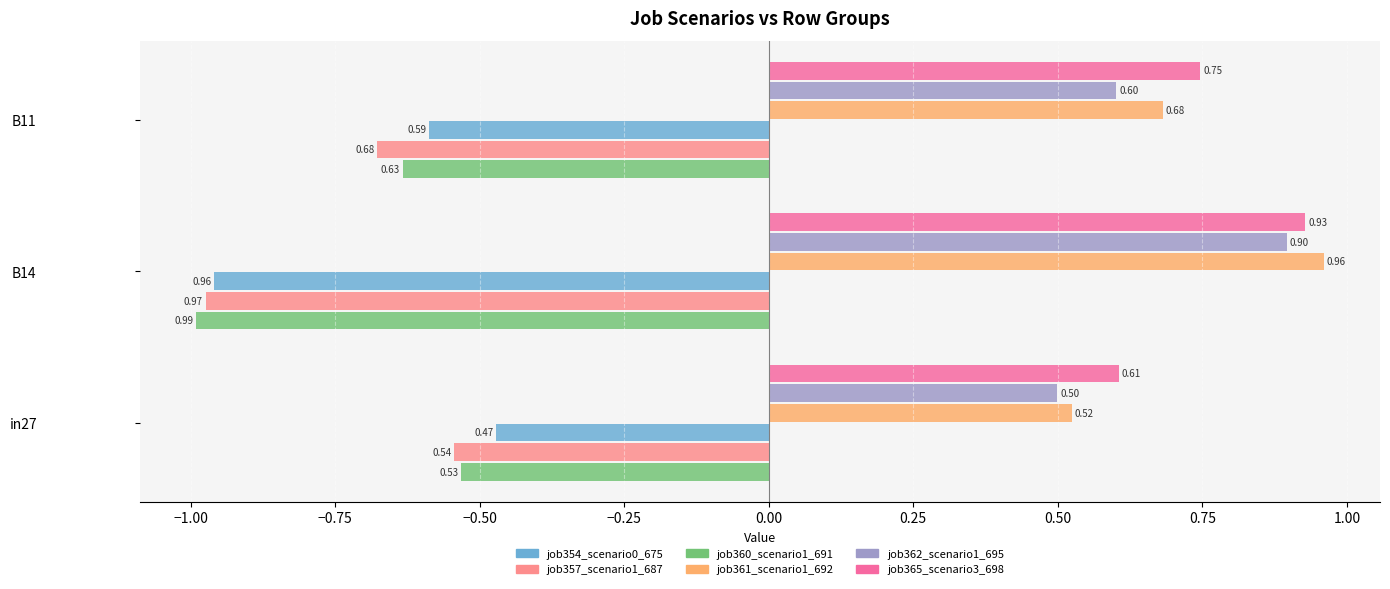

What is the difference between the maximum and second lowest values in the job362_scenario1_695 series?

0.3